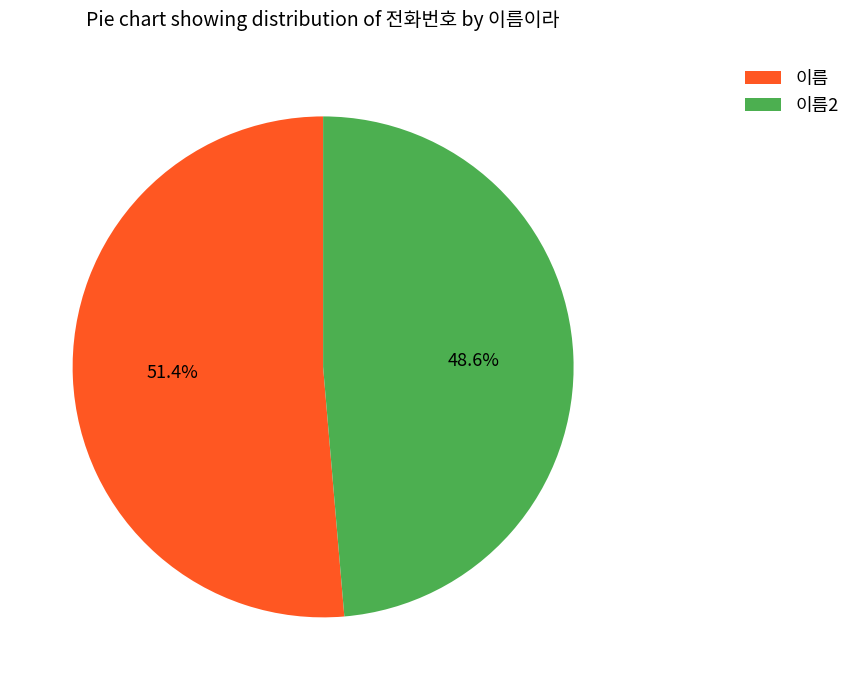

Do 이름2 and 이름 together represent more than half of the pie?

Yes